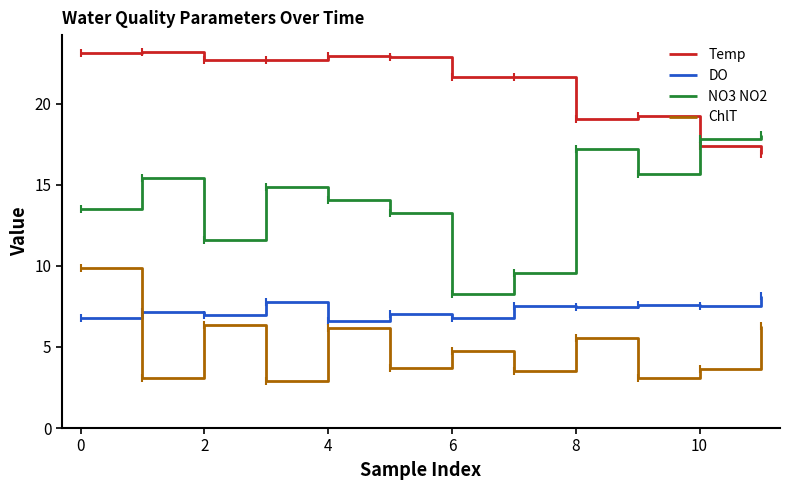

Which series has the widest spread of values?

NO3 NO2